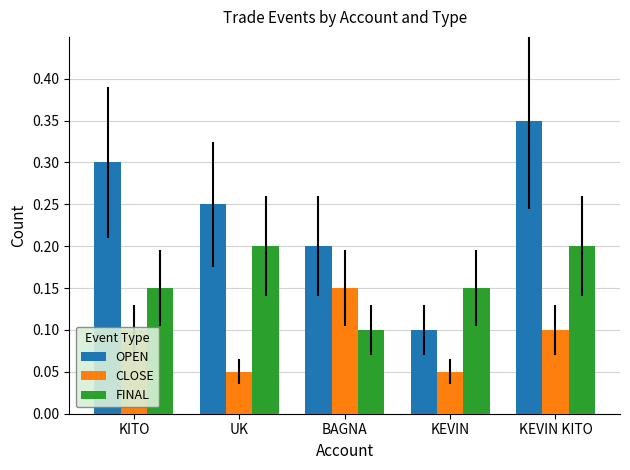

What is the sum of all FINAL values?

0.8